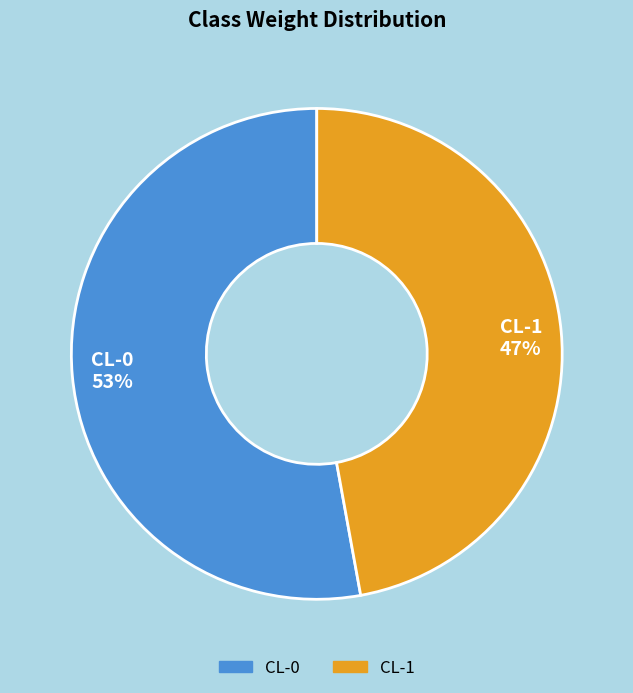

Is the sum of CL-0 and CL-1 greater than half?

Yes